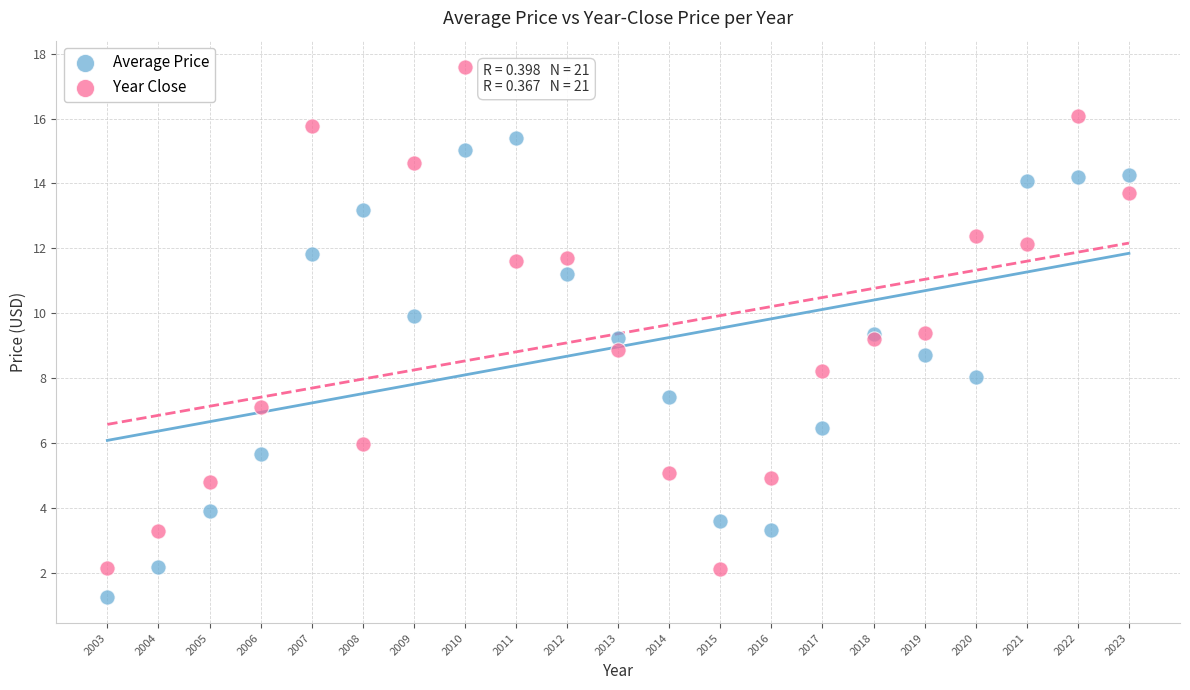

Which series contains the highest Y value?

Year Close